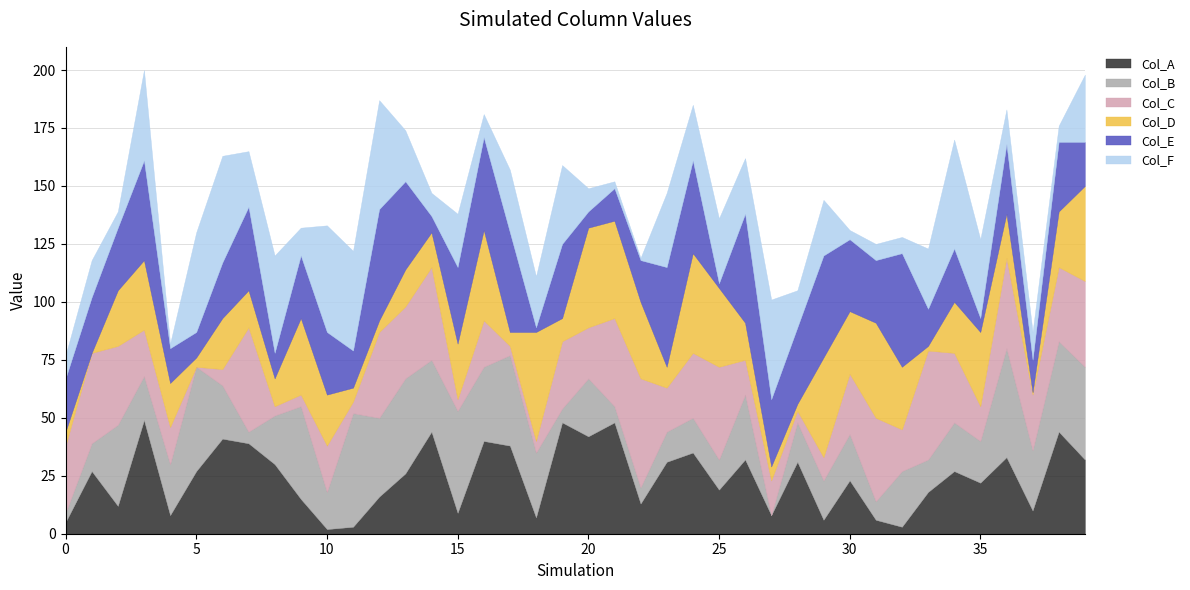

List the labels in order of Col_D value, smallest first.

1, 37, 33, 28, 5, 12, 0, 11, 17, 27, 23, 19, 8, 14, 7, 13, 26, 4, 36, 6, 10, 34, 2, 15, 38, 30, 32, 3, 35, 9, 22, 25, 16, 31, 39, 21, 20, 24, 29, 18